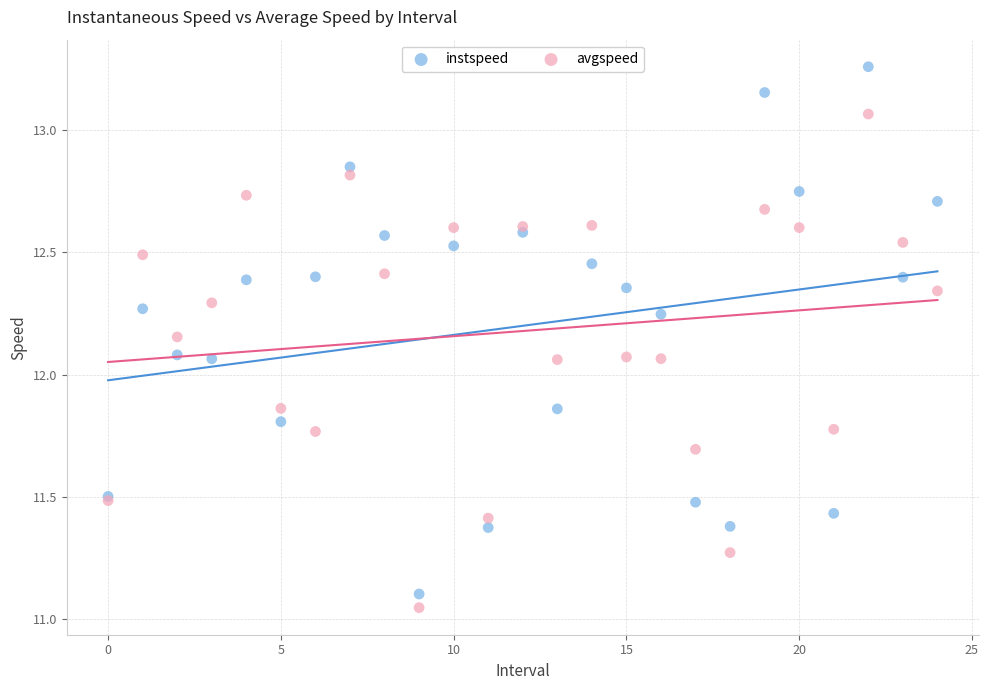

Which series has the largest Y range (max minus min)?

instspeed